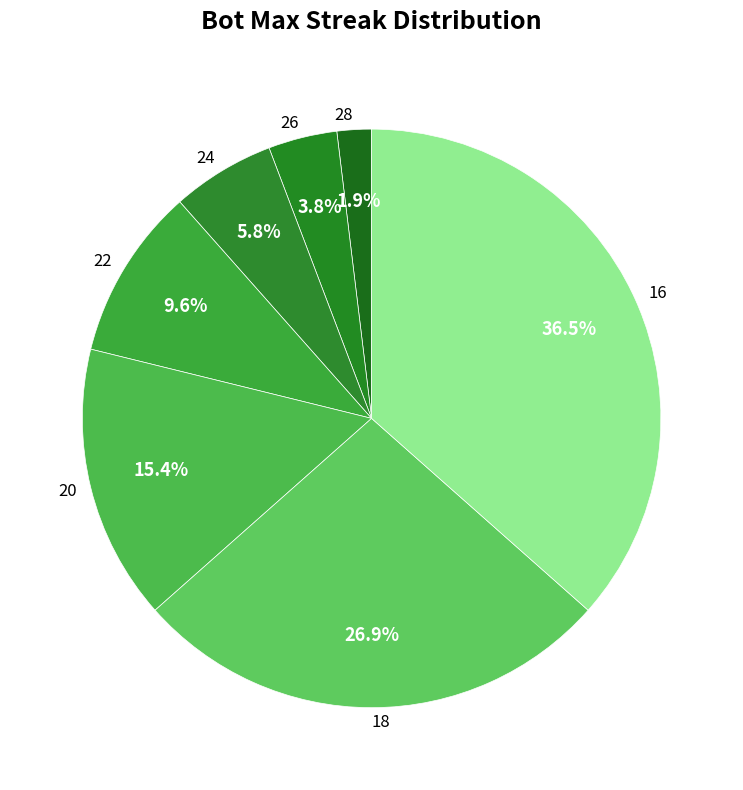

The 24 slice represents 18% of the pie. True or false?

False